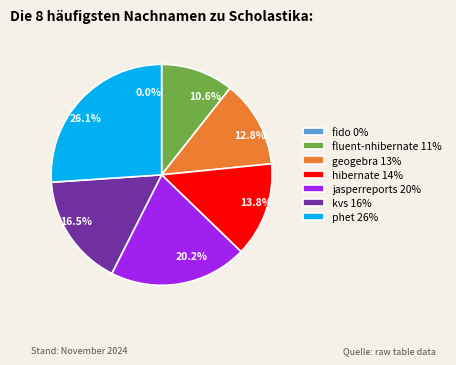

To the nearest percent, what is the difference between the fluent-nhibernate.csv and kvs.csv slice percentages?

6%